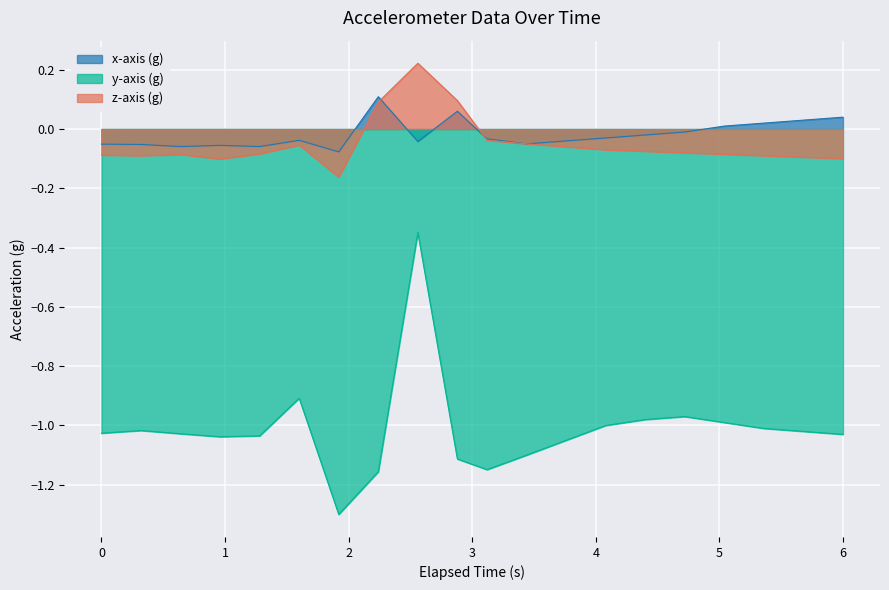

In z-axis (g), how many points are higher than both neighbors (excluding endpoints)?

3